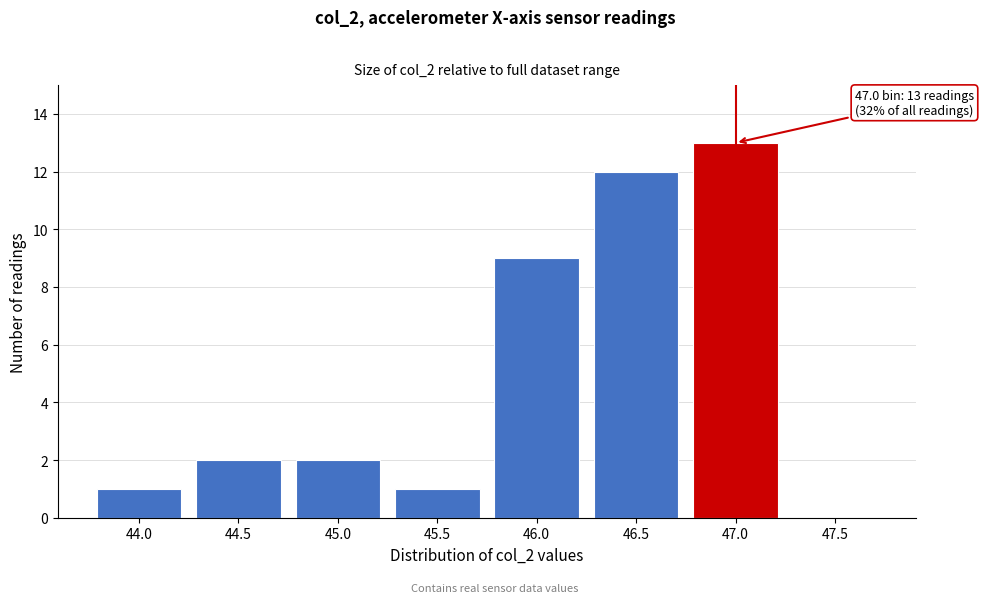

Reading right to left, what are all the values shown in this chart?

47.5=0	47.0=13	46.5=12	46.0=9	45.5=1	45.0=2	44.5=2	44.0=1